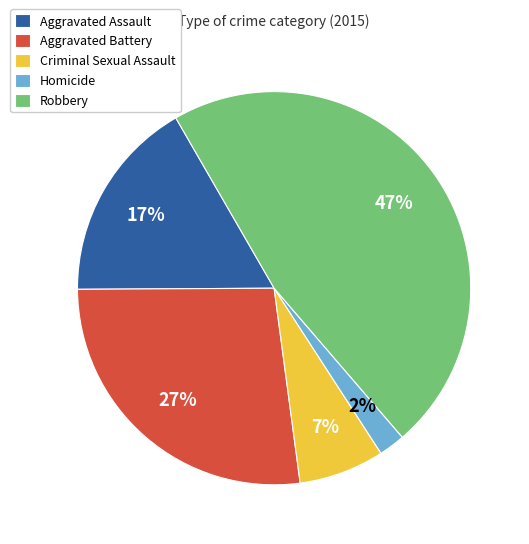

To the nearest percent, what percentage of the pie is Aggravated Battery?

27%